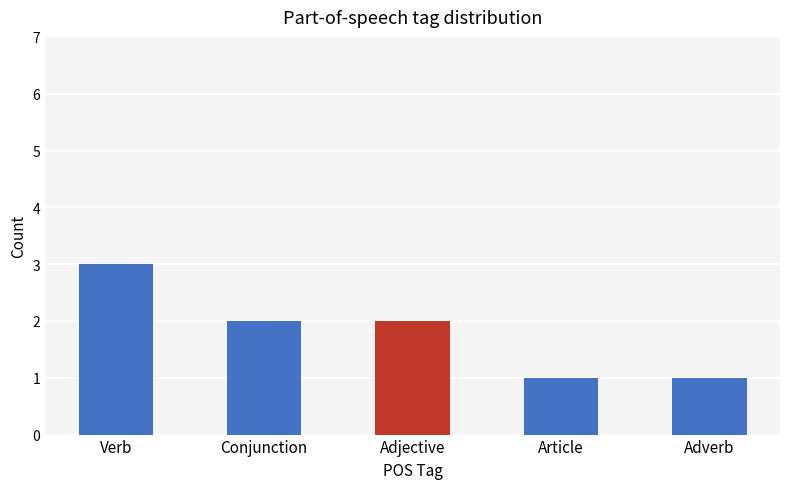

Count the number of data series in this chart.

1